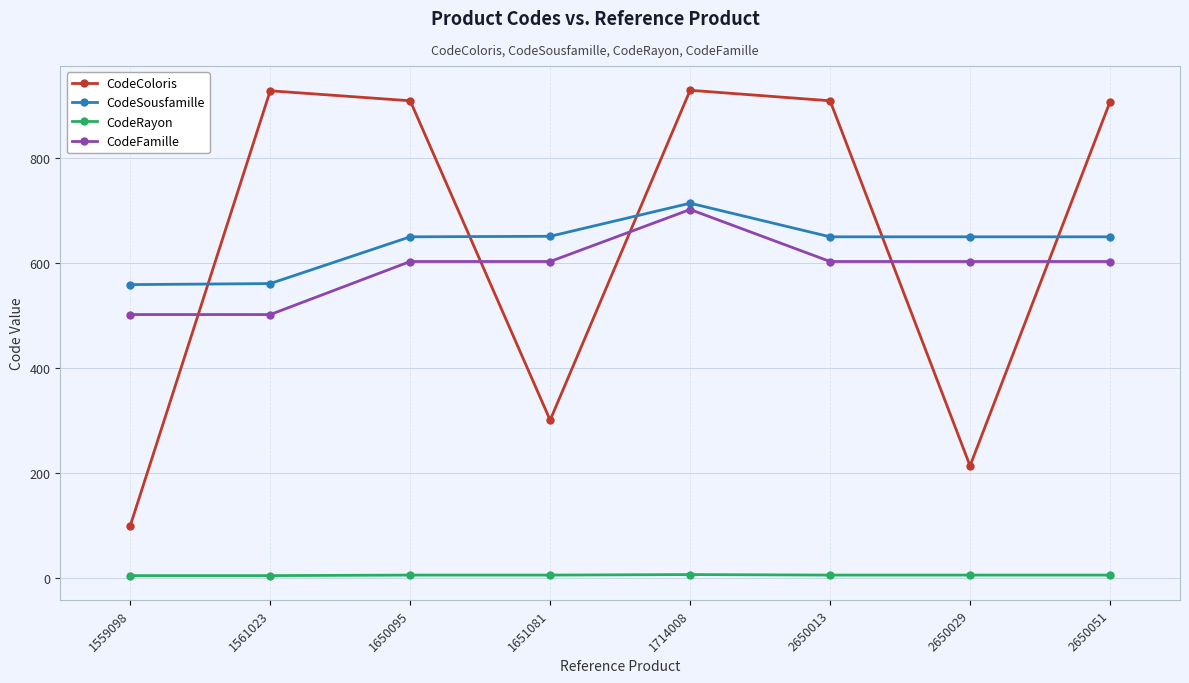

What is the average value of the CodeColoris series?

650